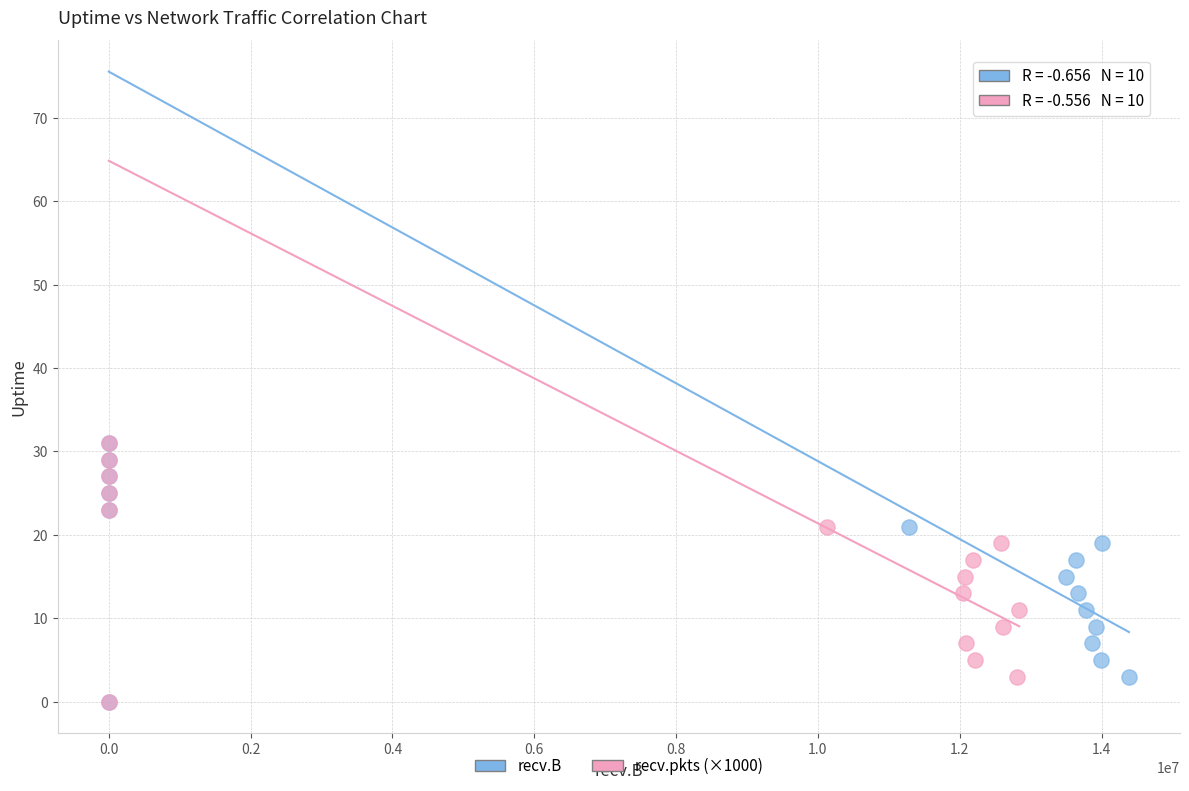

What are all the series names shown in the legend?

recv.B, recv.pkts (×1000)